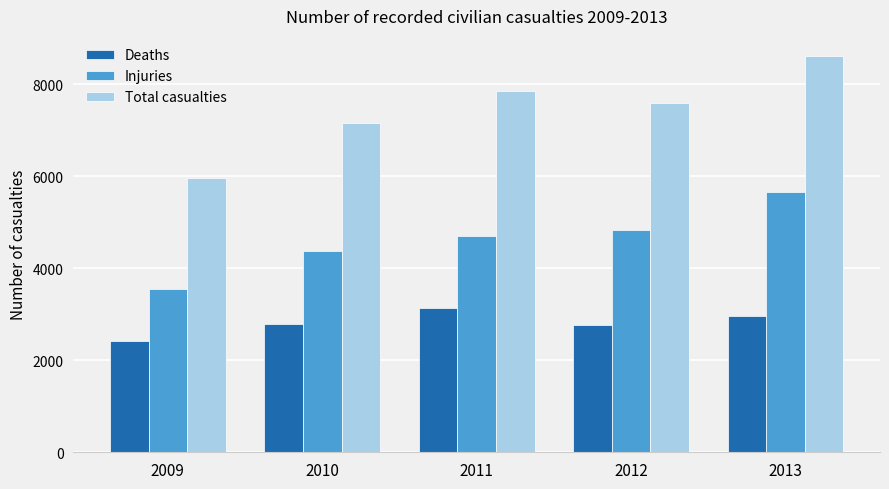

Count the number of categories in the chart.

5